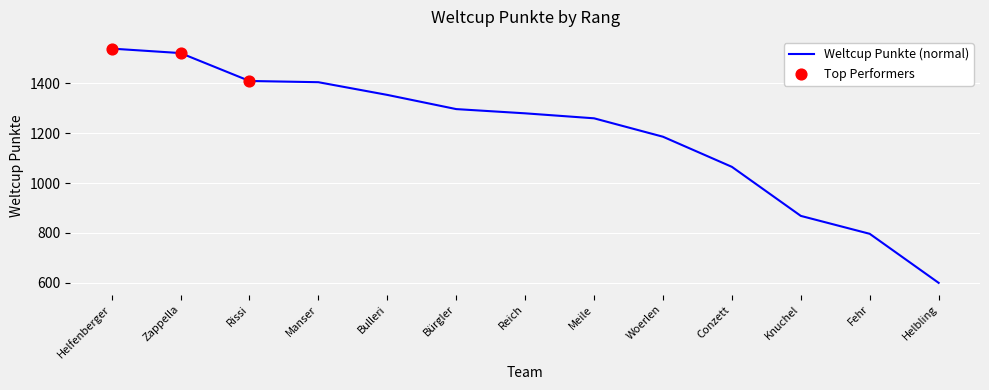

What is the change in value from Meile to Knuchel?

-392